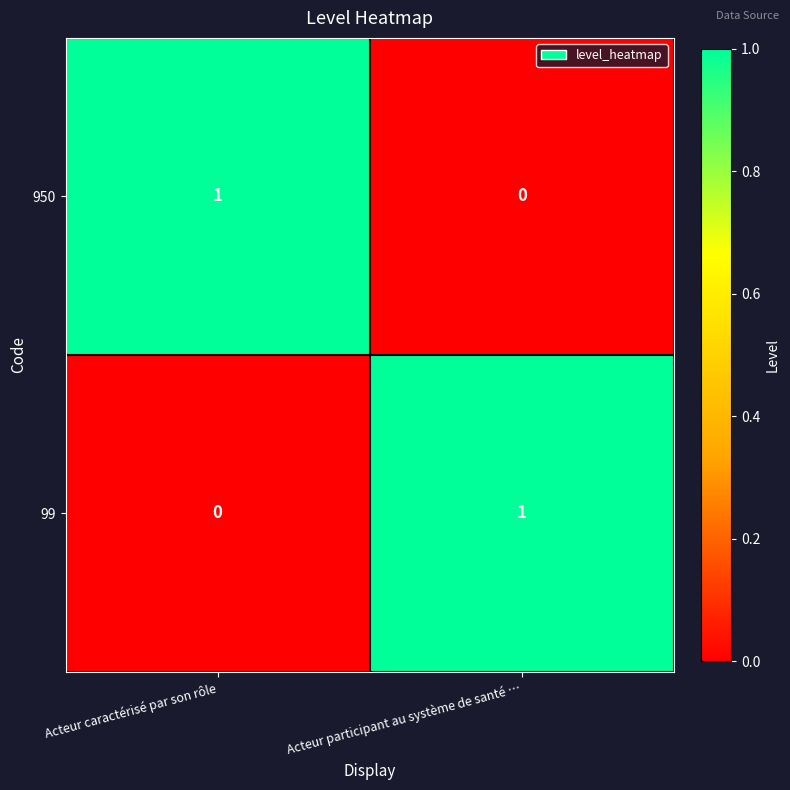

Which category has the lowest value in the 99 series?

Acteur caractérisé par son rôle